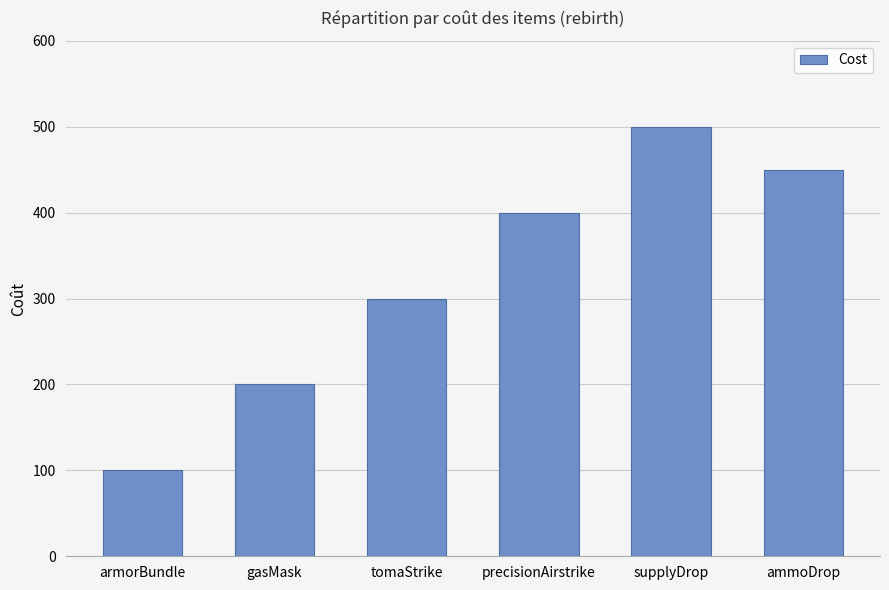

Is it true that the value at gasMask is 51?

False